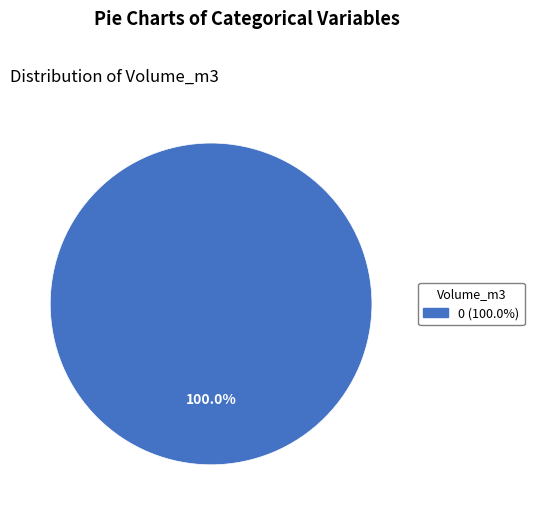

Does any single category account for the majority?

Yes